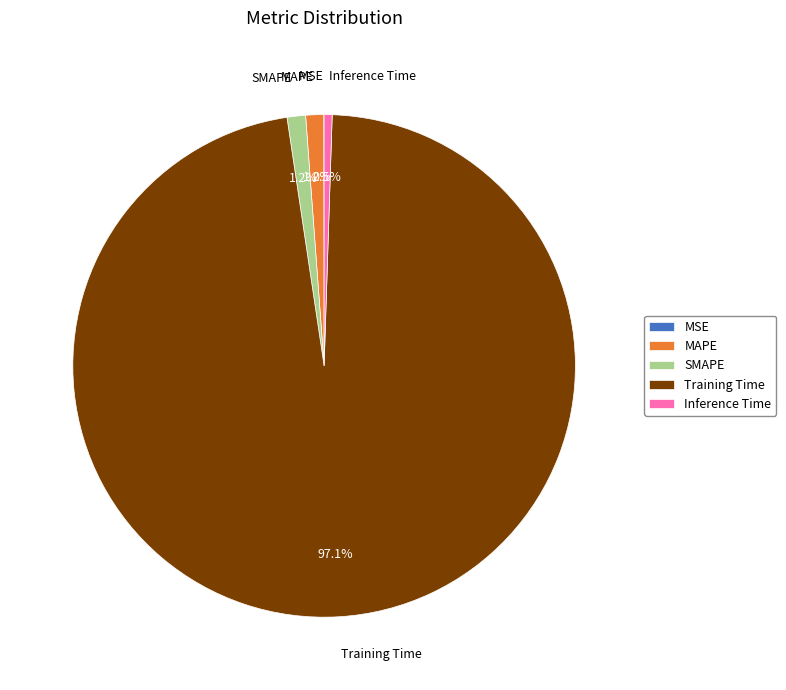

To the nearest percent, what is the difference between the Inference Time and Training Time slice percentages?

97%